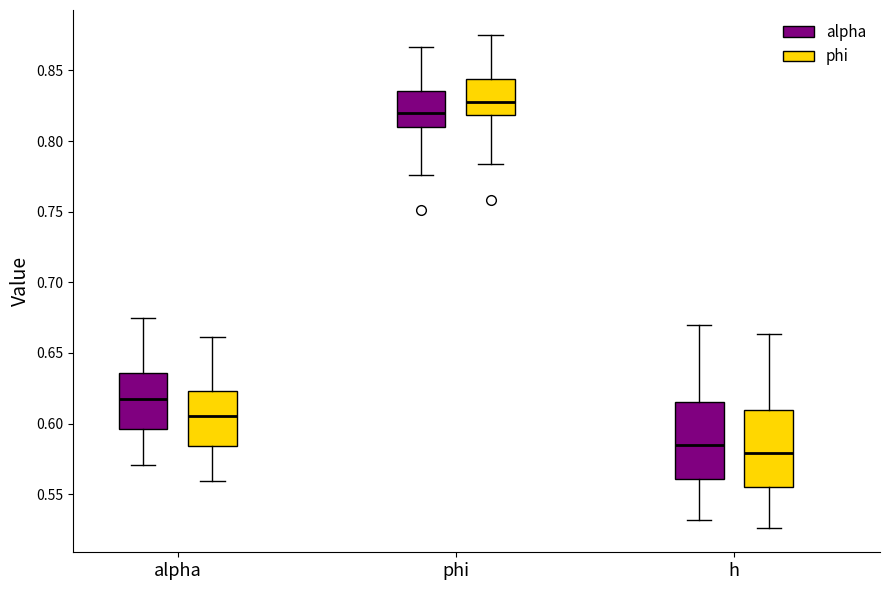

Reading left to right, transcribe this box plot: for each box, give where its median line is, the range the box spans, and where its two whiskers end, as read against the y-axis. The values are not printed on the chart, so give them approximately, as read against the axis.

alpha (alpha): median 0.620, box 0.595 to 0.635, whiskers 0.570 to 0.675
alpha (phi): median 0.605, box 0.585 to 0.625, whiskers 0.560 to 0.660
phi (alpha): median 0.820, box 0.810 to 0.835, whiskers 0.775 to 0.865
phi (phi): median 0.830, box 0.820 to 0.845, whiskers 0.785 to 0.875
h (alpha): median 0.585, box 0.560 to 0.615, whiskers 0.530 to 0.670
h (phi): median 0.580, box 0.555 to 0.610, whiskers 0.525 to 0.665